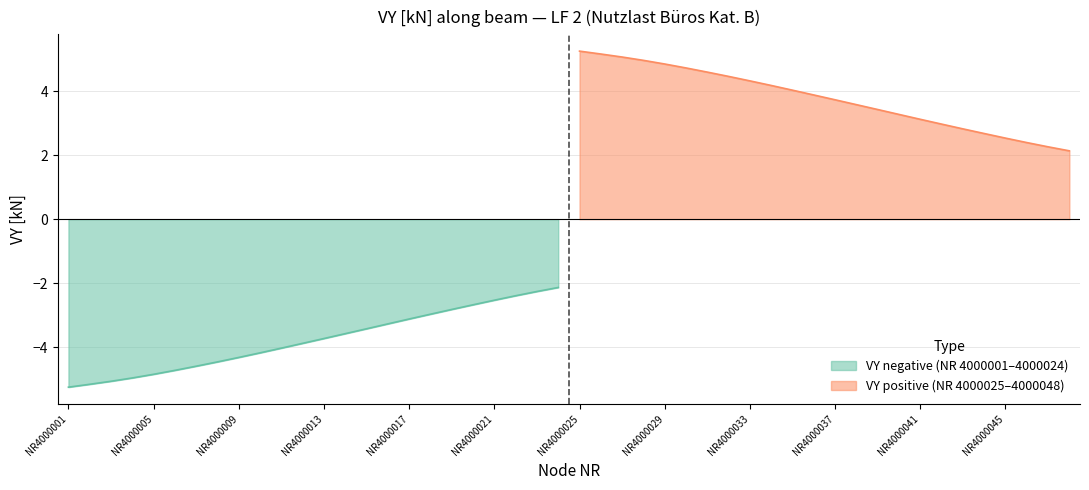

The value of VY_negative at 18 is -2.8. True or false?

True